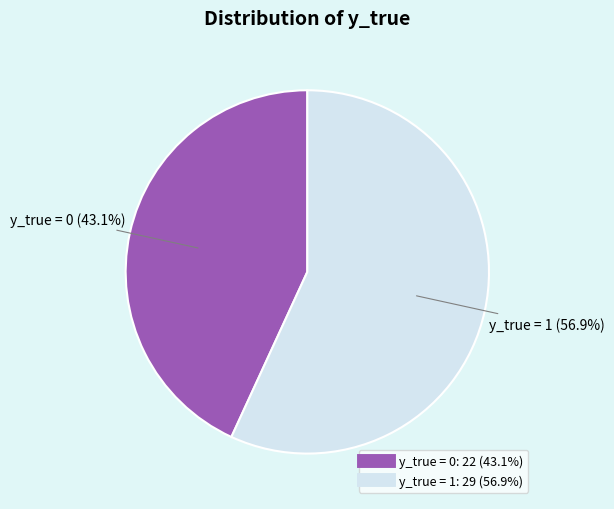

To the nearest percent, what is the difference between the largest and smallest slice percentages?

14%